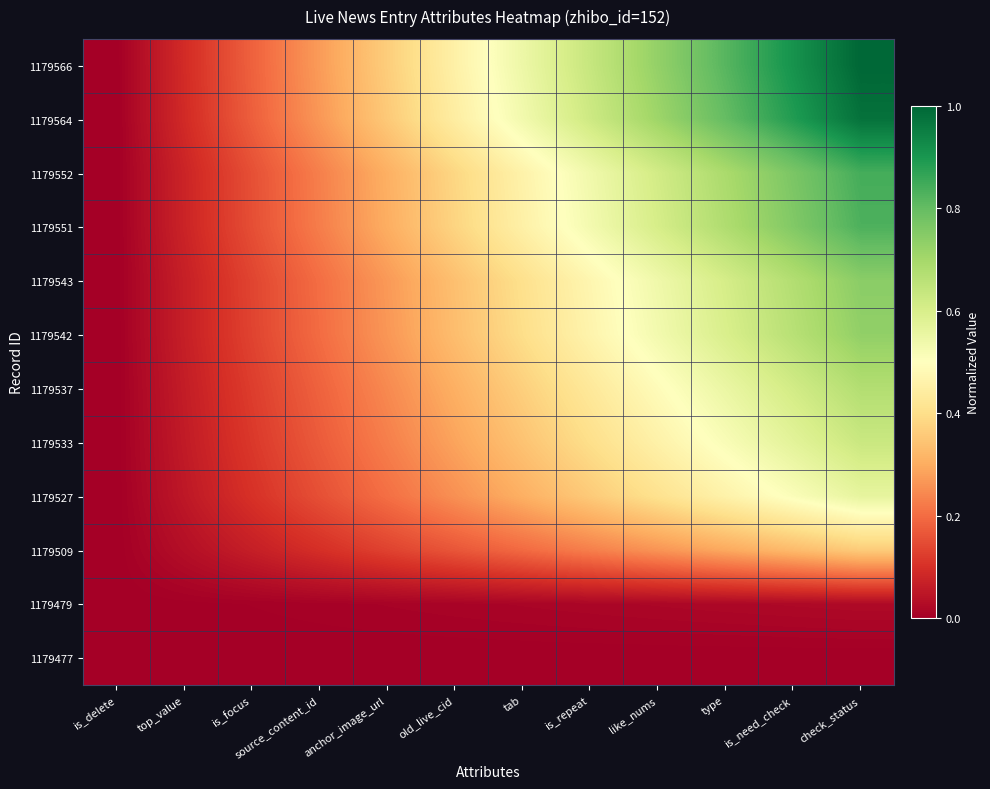

Reading left to right, transcribe all the data shown in this chart.

1179566: is_delete=0.0	top_value=0.1	is_focus=0.2	source_content_id=0.3	anchor_image_url=0.4	old_live_cid=0.5	tab=0.5	is_repeat=0.6	like_nums=0.7	type=0.8	is_need_check=0.9	check_status=1.0
1179564: is_delete=0.0	top_value=0.1	is_focus=0.2	source_content_id=0.3	anchor_image_url=0.4	old_live_cid=0.4	tab=0.5	is_repeat=0.6	like_nums=0.7	type=0.8	is_need_check=0.9	check_status=1.0
1179552: is_delete=0.0	top_value=0.1	is_focus=0.2	source_content_id=0.2	anchor_image_url=0.3	old_live_cid=0.4	tab=0.5	is_repeat=0.5	like_nums=0.6	type=0.7	is_need_check=0.8	check_status=0.8
1179551: is_delete=0.0	top_value=0.1	is_focus=0.2	source_content_id=0.2	anchor_image_url=0.3	old_live_cid=0.4	tab=0.5	is_repeat=0.5	like_nums=0.6	type=0.7	is_need_check=0.8	check_status=0.8
1179543: is_delete=0.0	top_value=0.1	is_focus=0.1	source_content_id=0.2	anchor_image_url=0.3	old_live_cid=0.3	tab=0.4	is_repeat=0.5	like_nums=0.5	type=0.6	is_need_check=0.7	check_status=0.7
1179542: is_delete=0.0	top_value=0.1	is_focus=0.1	source_content_id=0.2	anchor_image_url=0.3	old_live_cid=0.3	tab=0.4	is_repeat=0.5	like_nums=0.5	type=0.6	is_need_check=0.7	check_status=0.7
1179537: is_delete=0.0	top_value=0.1	is_focus=0.1	source_content_id=0.2	anchor_image_url=0.2	old_live_cid=0.3	tab=0.4	is_repeat=0.4	like_nums=0.5	type=0.6	is_need_check=0.6	check_status=0.7
1179533: is_delete=0.0	top_value=0.1	is_focus=0.1	source_content_id=0.2	anchor_image_url=0.2	old_live_cid=0.3	tab=0.3	is_repeat=0.4	like_nums=0.5	type=0.5	is_need_check=0.6	check_status=0.6
1179527: is_delete=0.0	top_value=0.1	is_focus=0.1	source_content_id=0.2	anchor_image_url=0.2	old_live_cid=0.3	tab=0.3	is_repeat=0.4	like_nums=0.4	type=0.5	is_need_check=0.5	check_status=0.6
1179509: is_delete=0.0	top_value=0.0	is_focus=0.1	source_content_id=0.1	anchor_image_url=0.1	old_live_cid=0.2	tab=0.2	is_repeat=0.2	like_nums=0.3	type=0.3	is_need_check=0.3	check_status=0.4
1179479: is_delete=0.0	top_value=0.0	is_focus=0.0	source_content_id=0.0	anchor_image_url=0.0	old_live_cid=0.0	tab=0.0	is_repeat=0.0	like_nums=0.0	type=0.0	is_need_check=0.0	check_status=0.0
1179477: is_delete=0.0	top_value=0.0	is_focus=0.0	source_content_id=0.0	anchor_image_url=0.0	old_live_cid=0.0	tab=0.0	is_repeat=0.0	like_nums=0.0	type=0.0	is_need_check=0.0	check_status=0.0